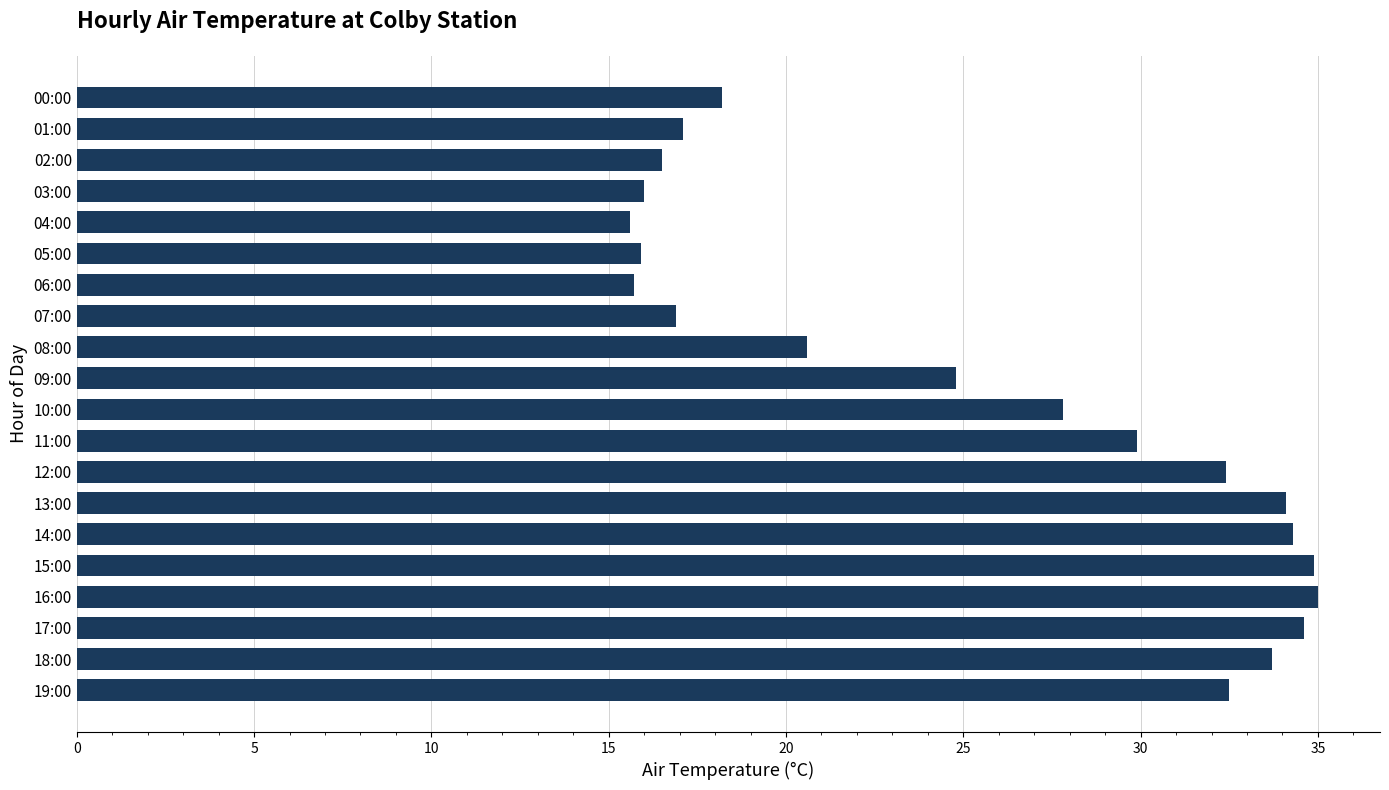

How many bars are there in total?

20